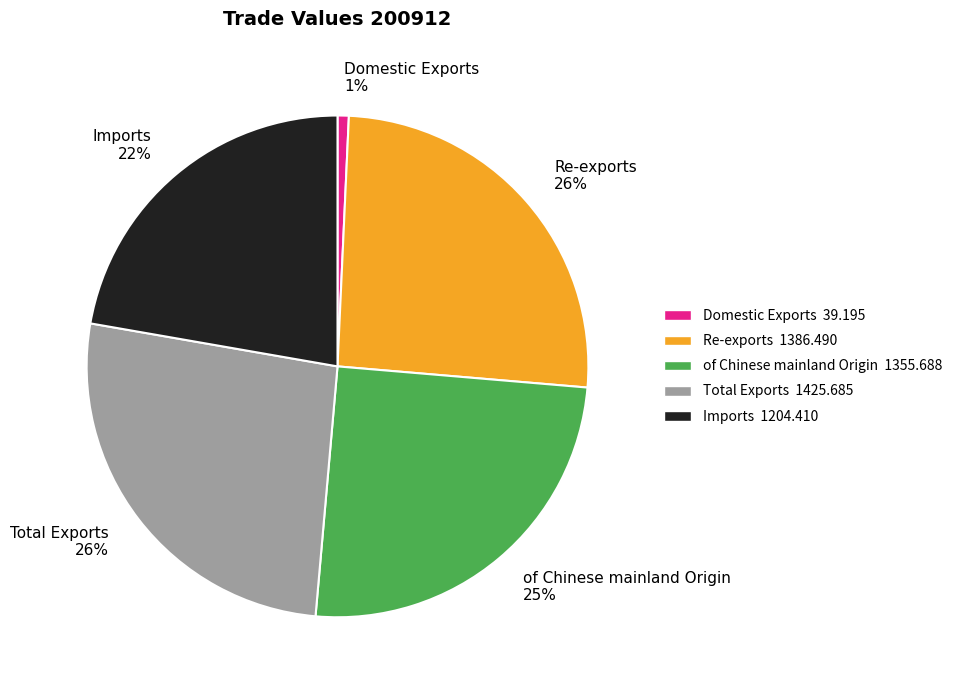

To the nearest percent, what is the combined percentage of Domestic Exports and of Chinese mainland Origin?

26%